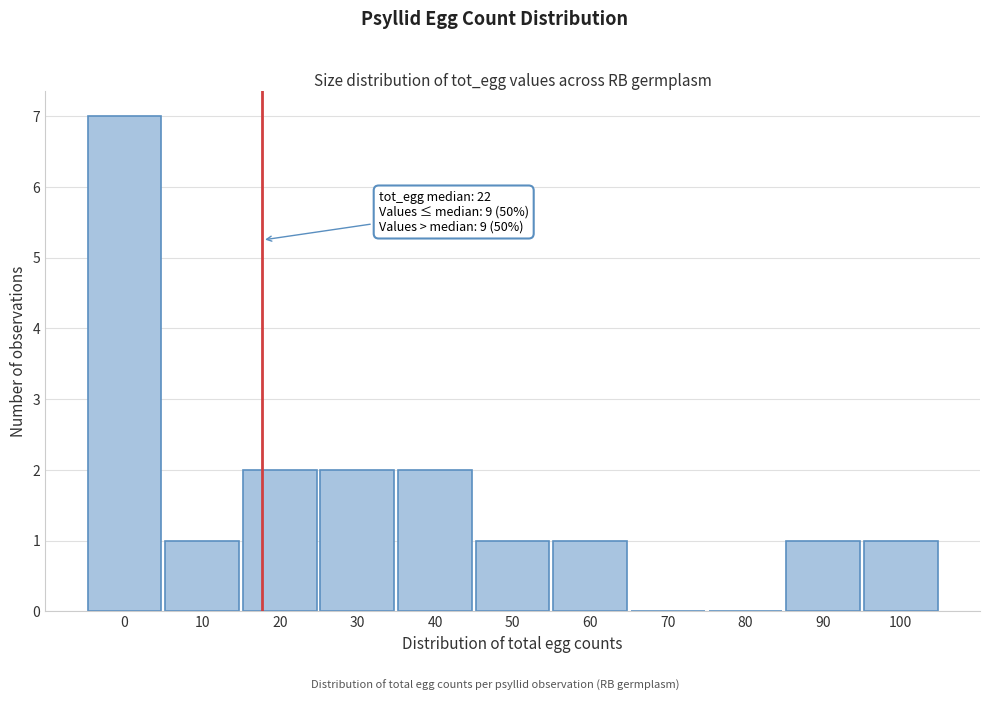

Reading left to right, list all the values displayed in this chart.

0=7	10=1	20=2	30=2	40=2	50=1	60=1	70=0	80=0	90=1	100=1